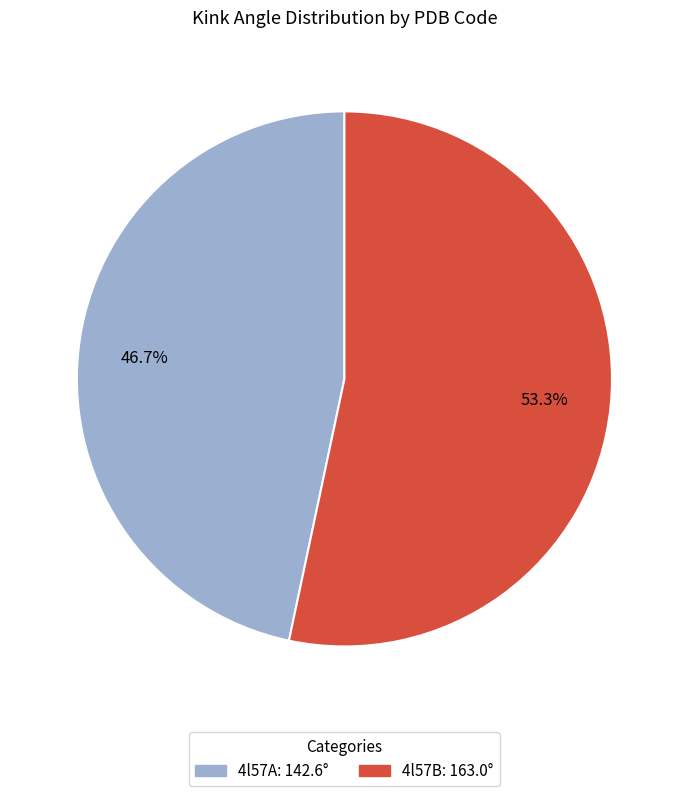

Rank the categories by value from lowest to highest.

4l57A, 4l57B